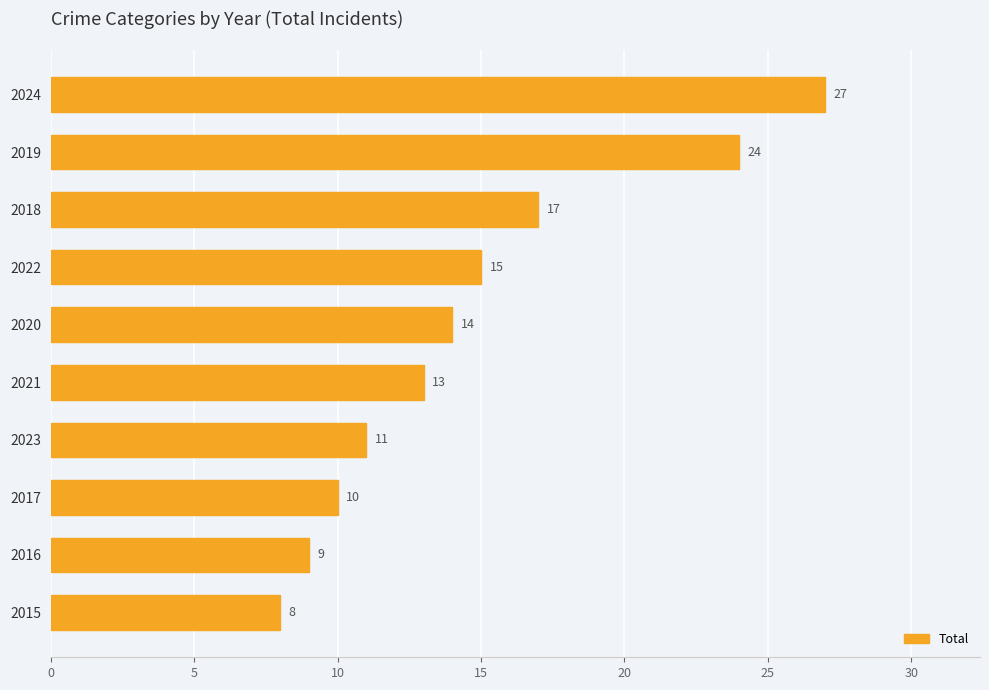

What is the greatest value displayed?

27